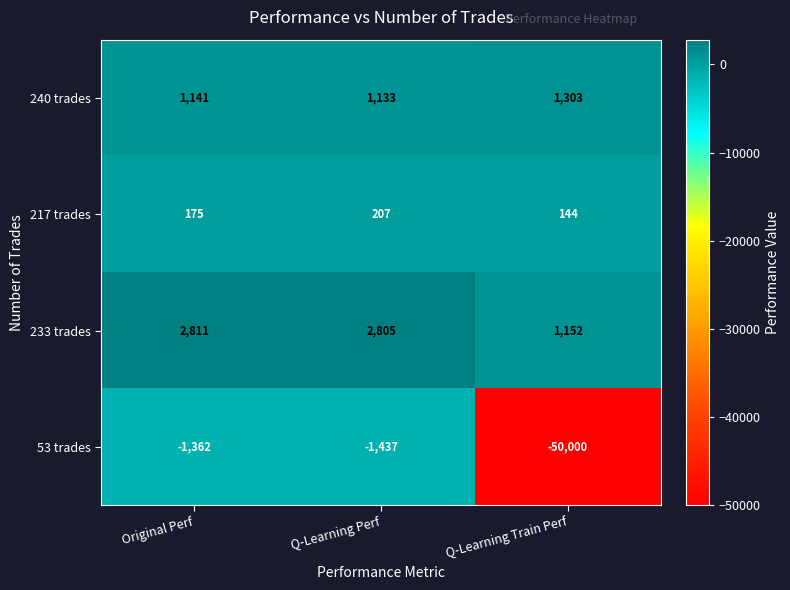

What is the difference between the 240 trades values at Q-Learning Perf and Original Perf?

8